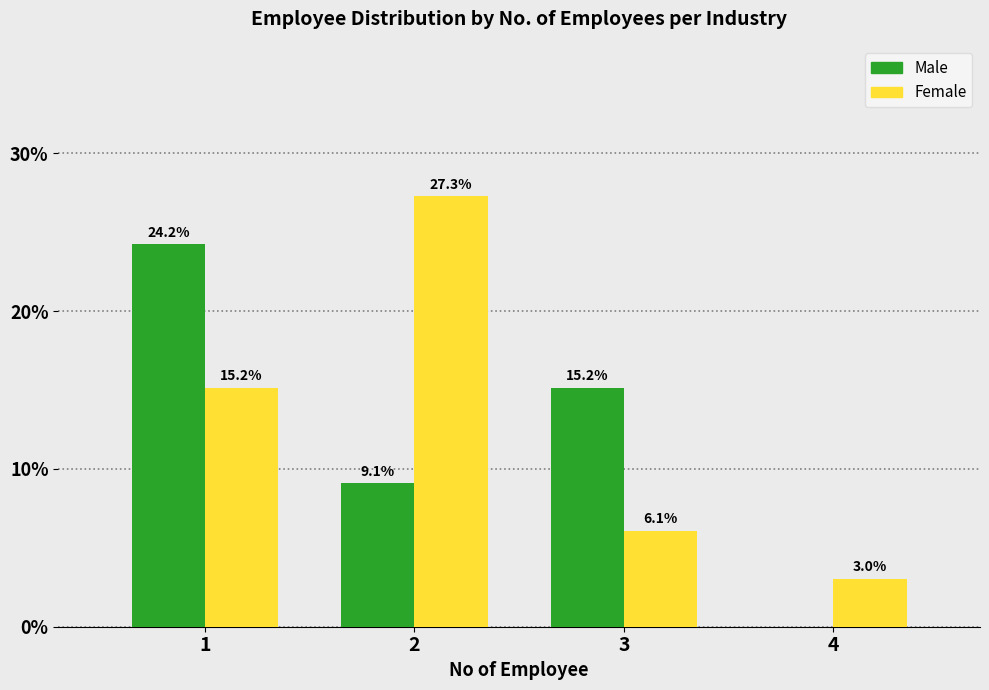

Reading left to right, list all the values displayed in this chart.

Male: 1=24.2	2=9.1	3=15.2	4=0.0
Female: 1=15.2	2=27.3	3=6.1	4=3.0